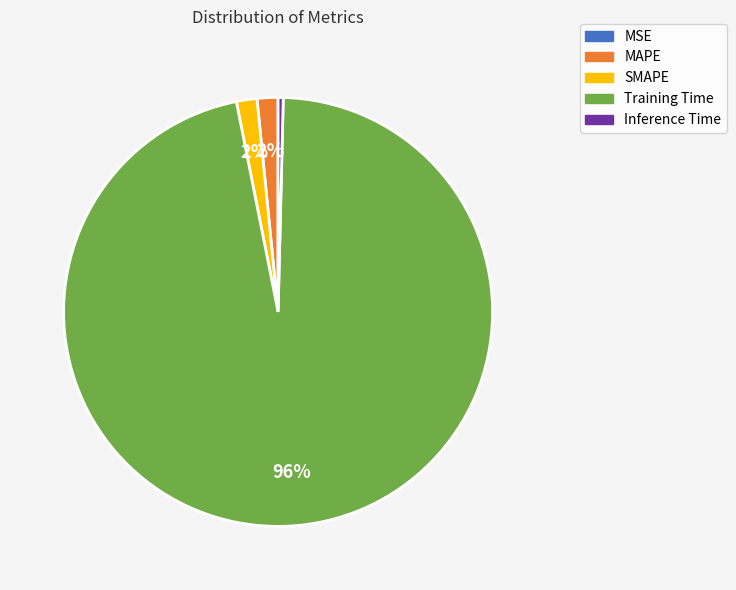

Is the sum of MAPE and Inference Time greater than half?

No